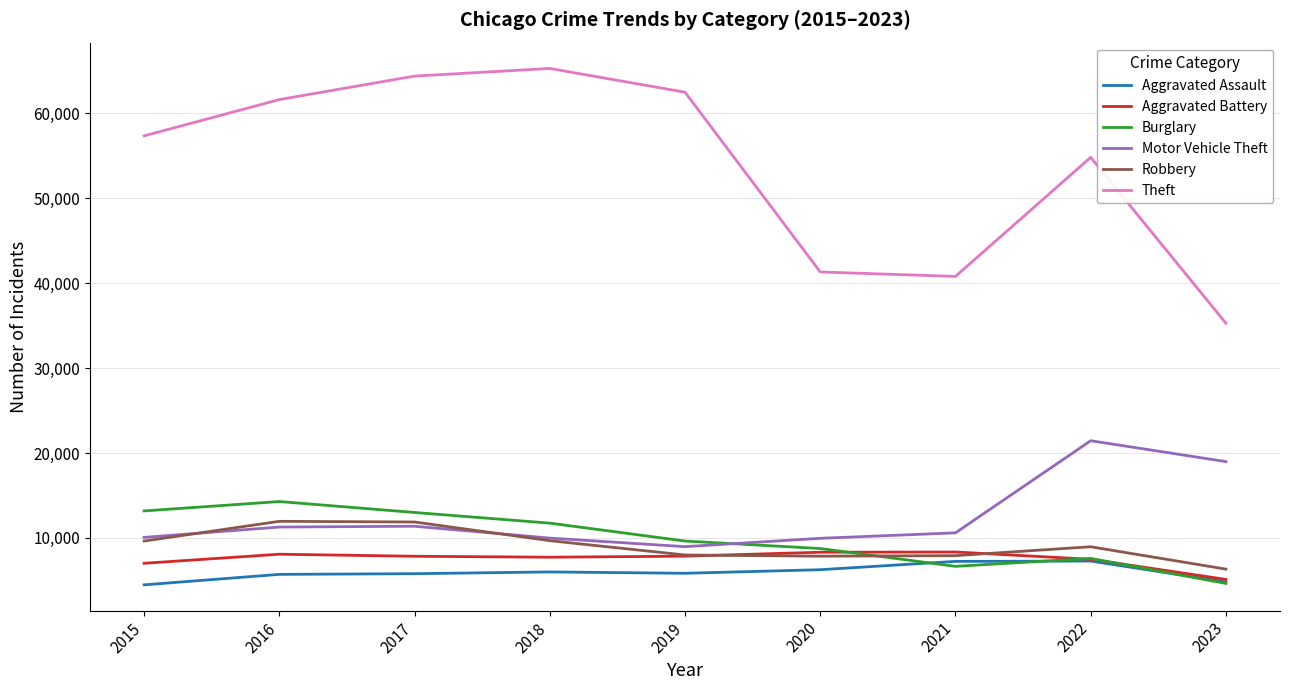

What is the greatest value displayed?

65286